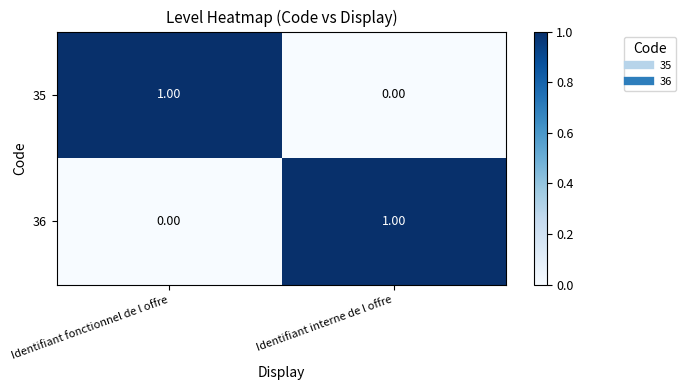

What is the spread (max minus min) of values at Identifiant interne de l offre?

1